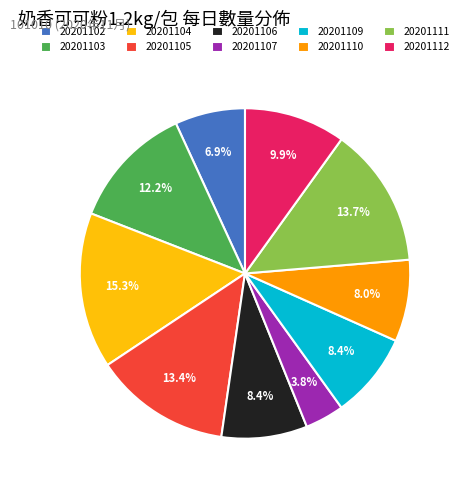

What is the largest slice in the pie chart?

20201104